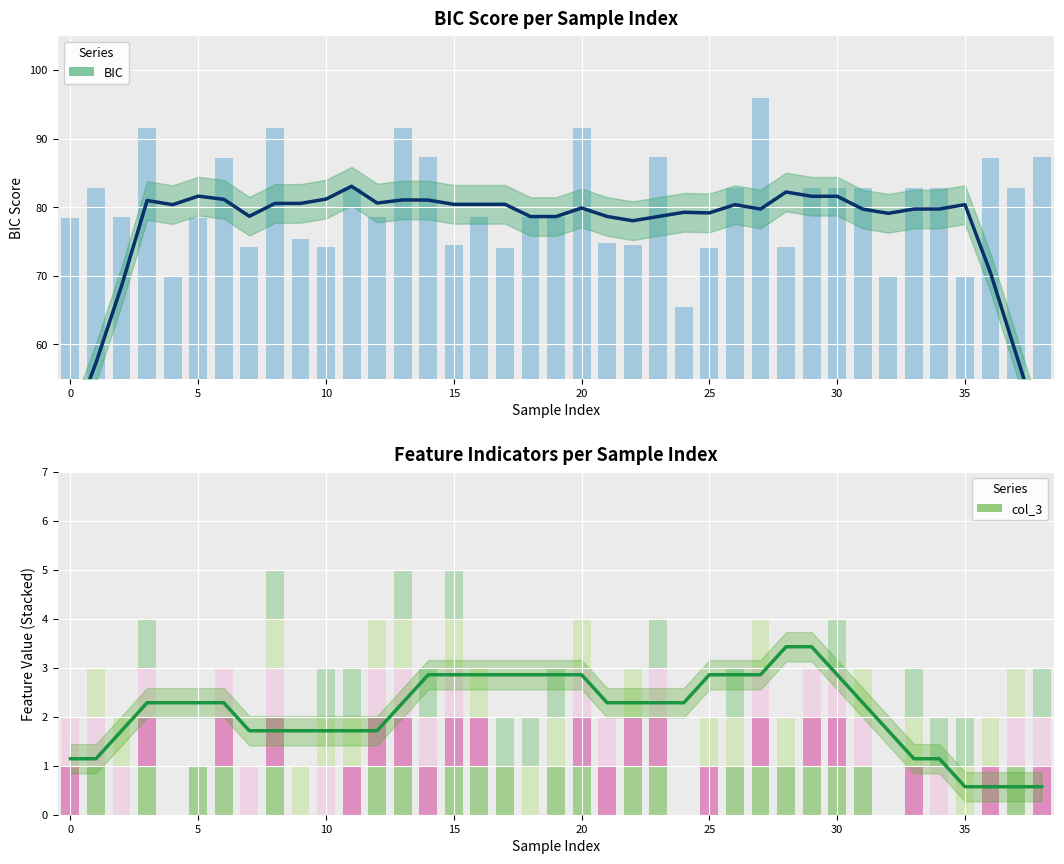

Count the number of categories in the chart.

39